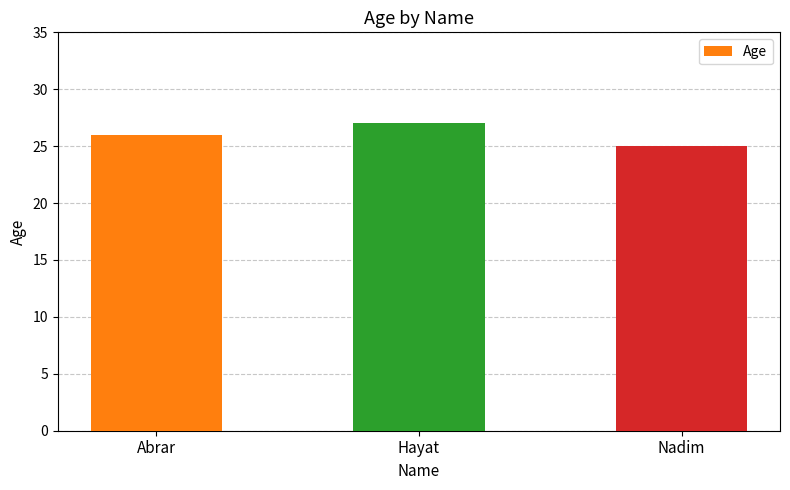

Is it true that the value at Nadim is 38?

False